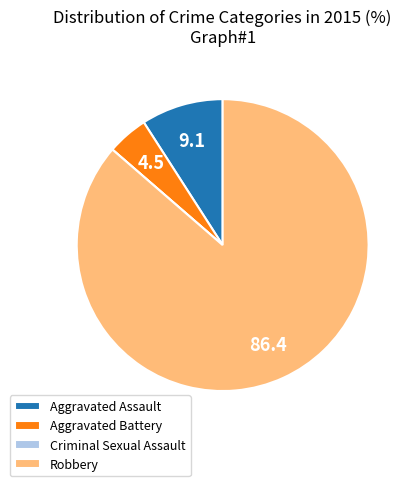

The Aggravated Assault slice represents 9% of the pie. True or false?

True